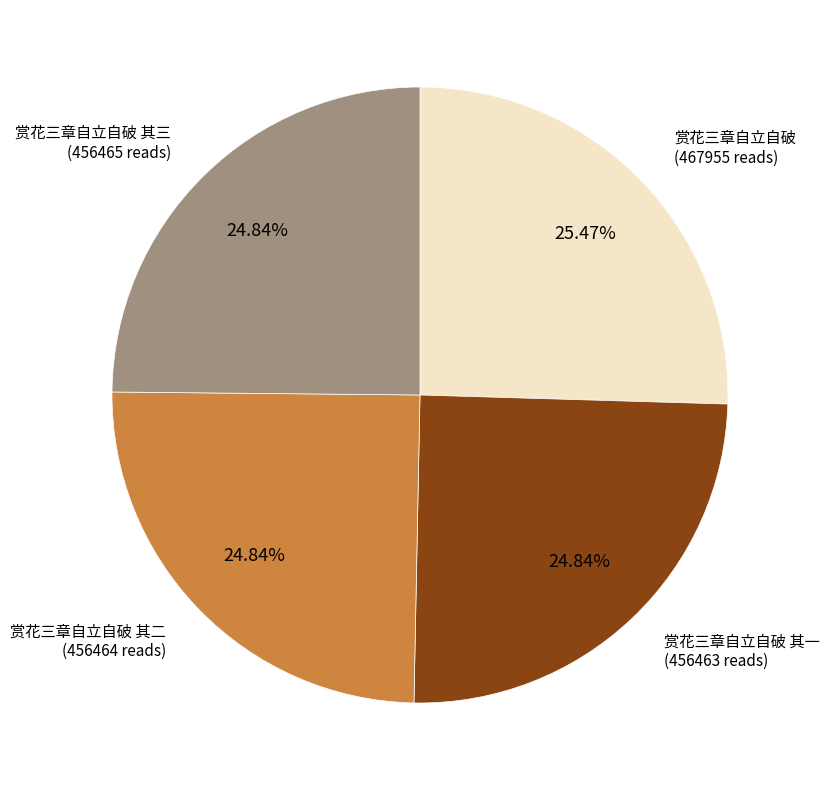

To the nearest percent, what is the average slice percentage?

25%